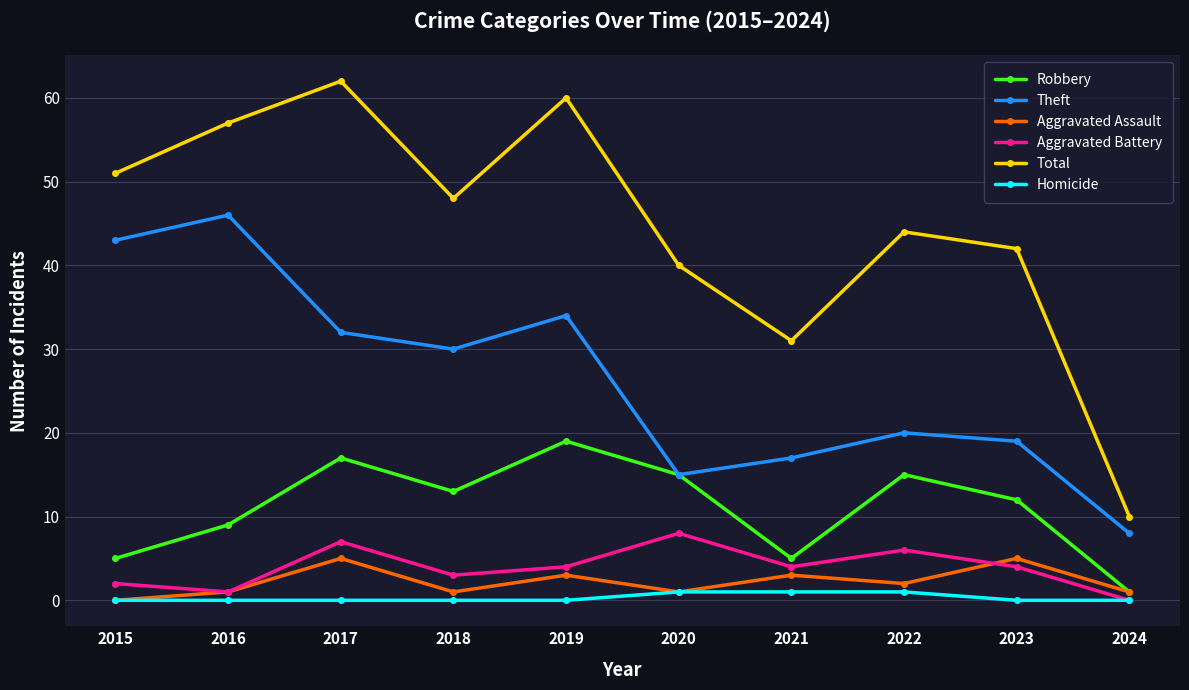

Does the chart have visible grid lines?

Yes